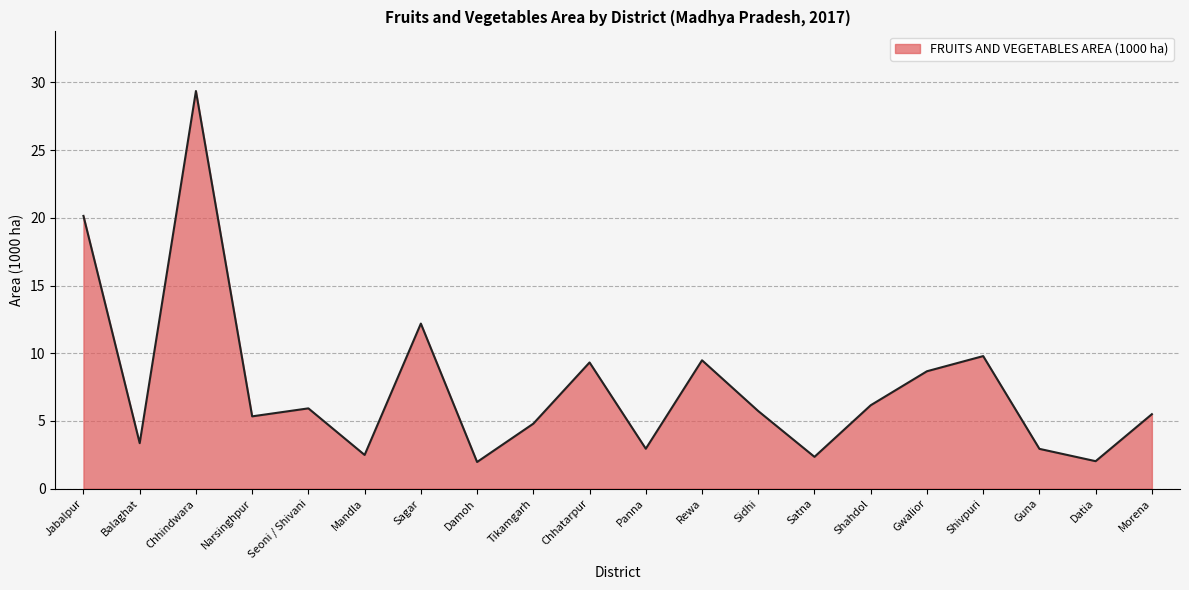

Is it true that the value at Satna is 3.7?

False